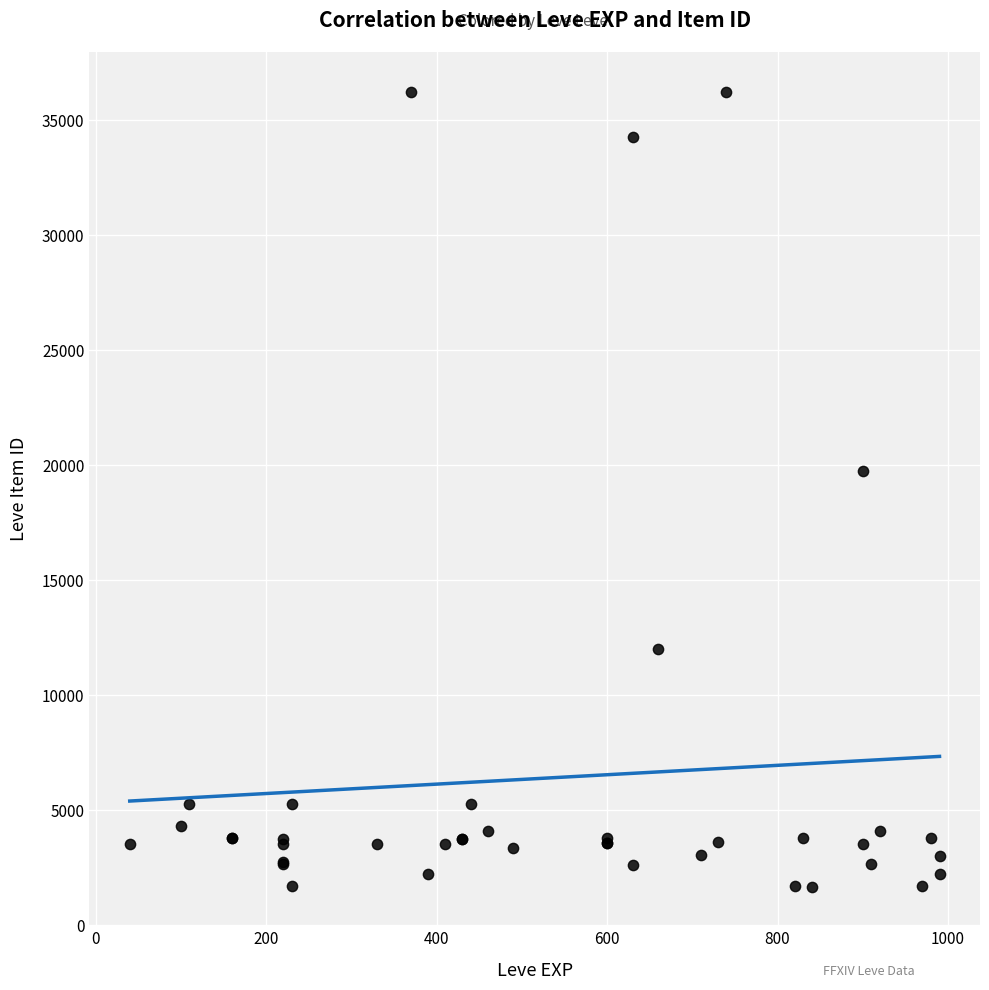

What Y value in the scatter plot is closest to 18967?

19744